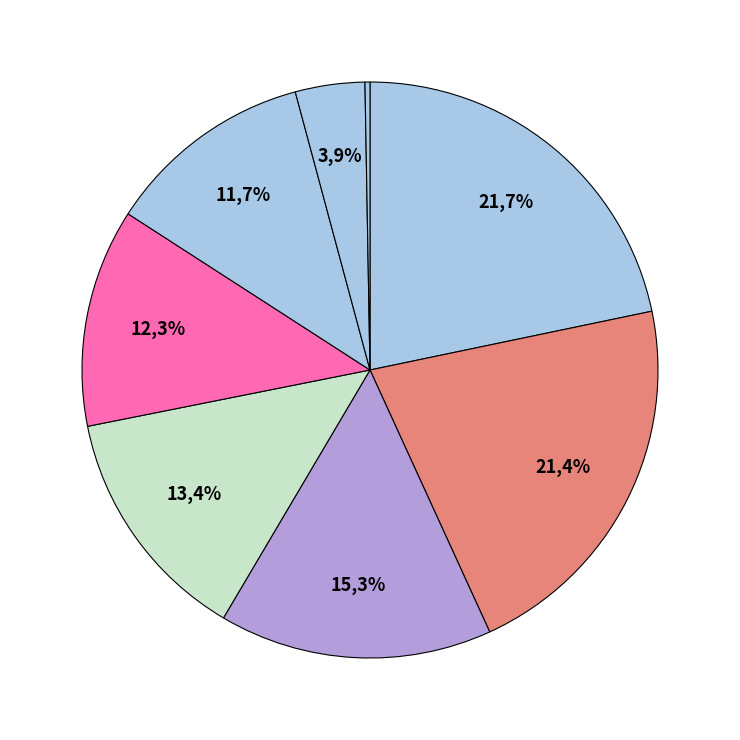

To the nearest percent, what portion does SLIIT represent?

4%